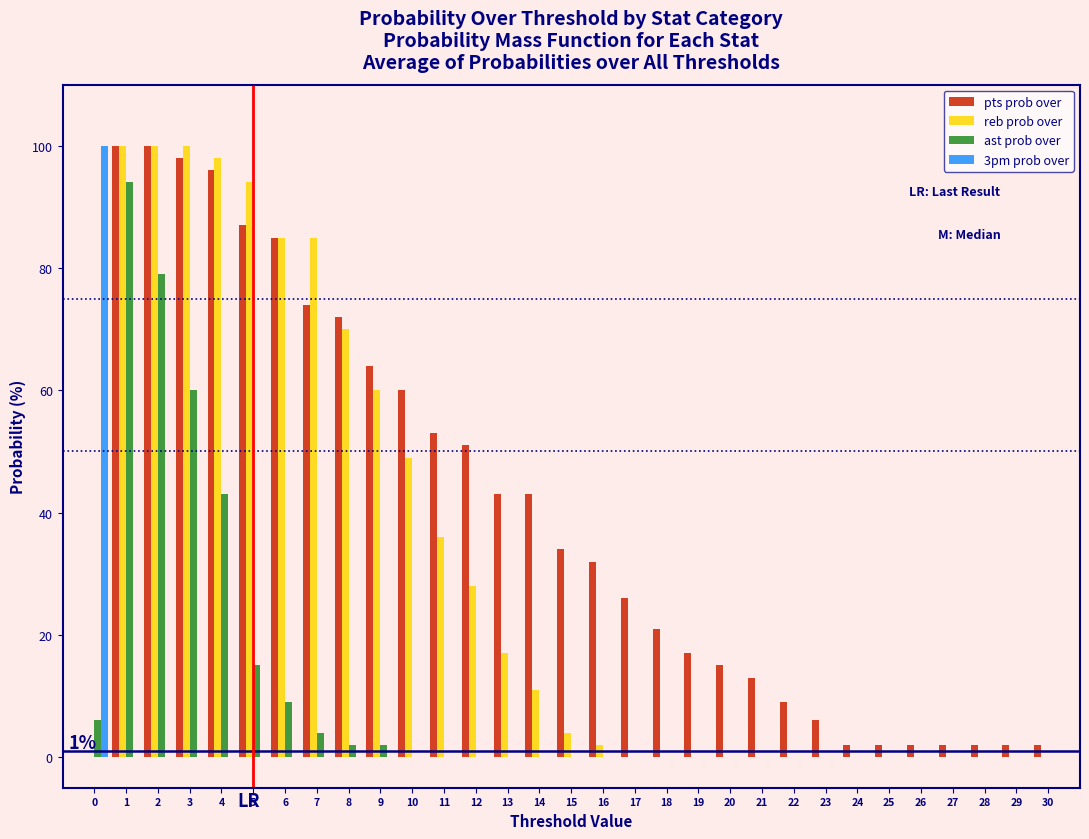

Which series has the largest total across all categories?

pts prob over